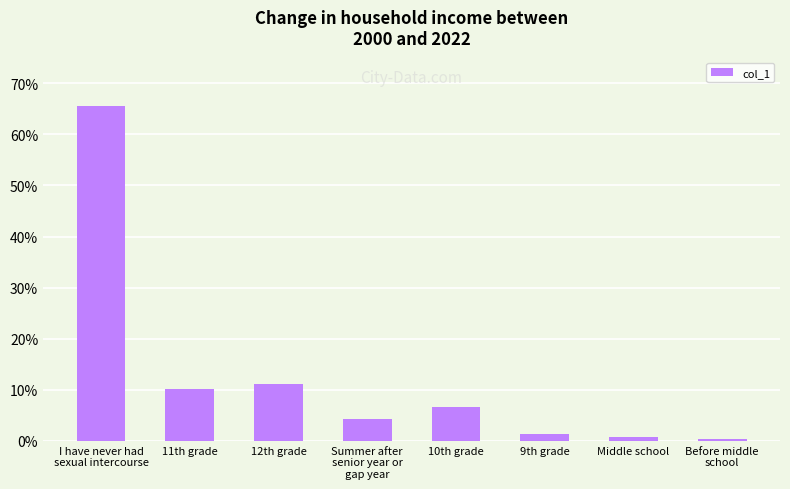

What is the change in value from 11th grade to Before middle
school?

-9.8